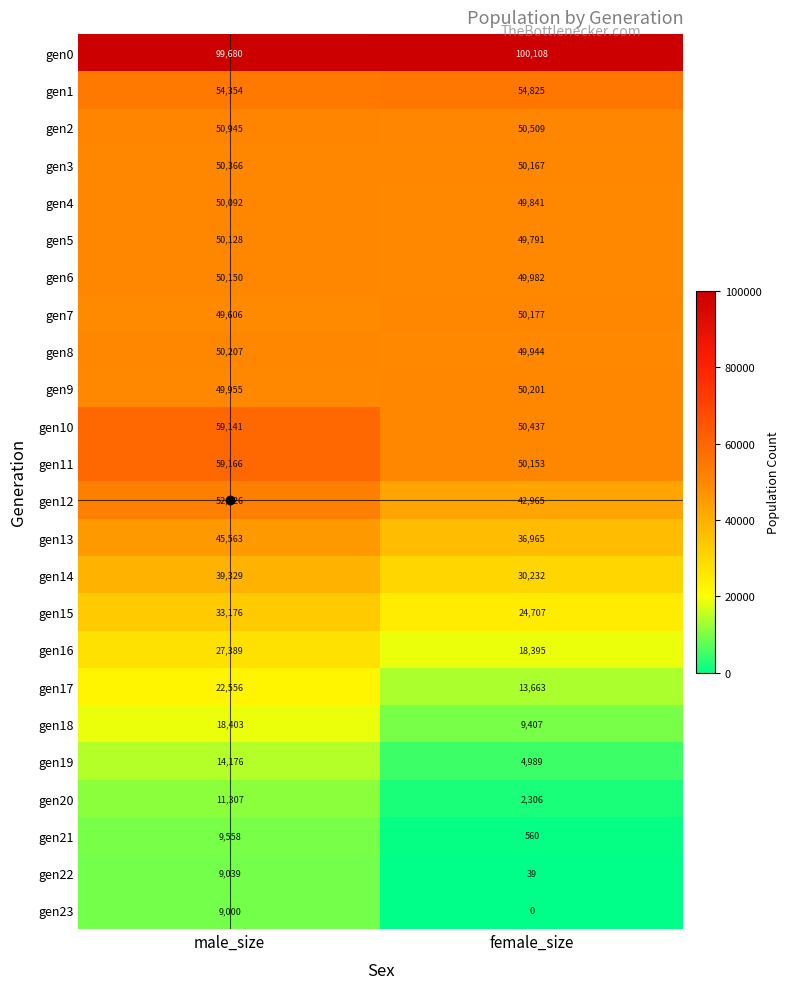

The value of gen1 at male_size is 20179. True or false?

False